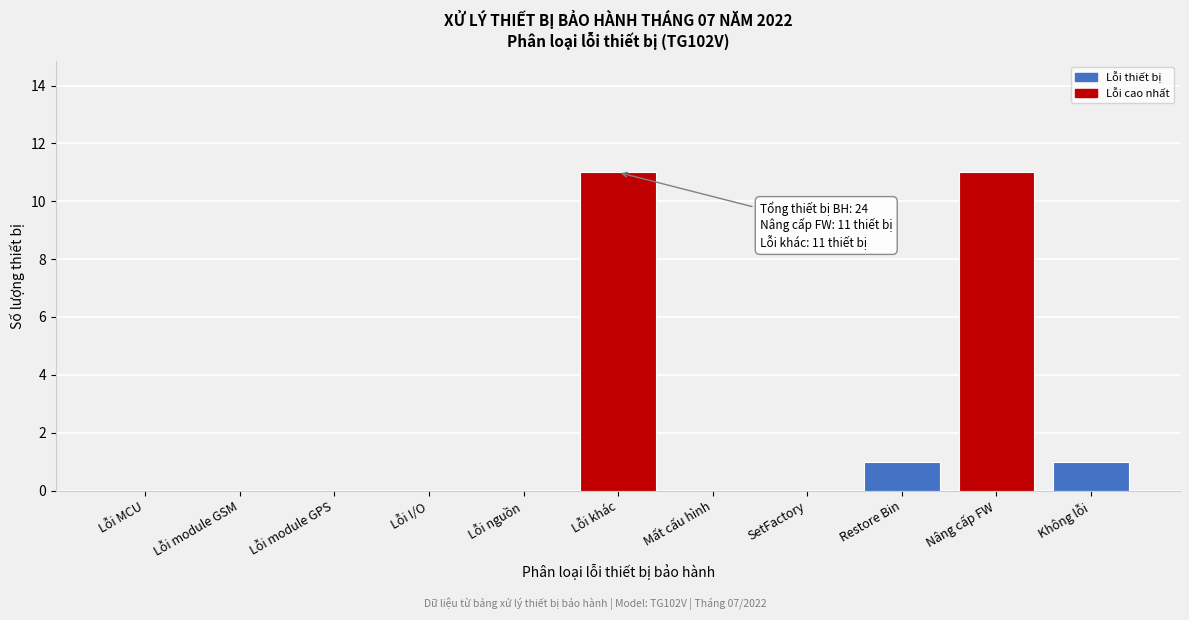

Reading left to right, what are all the values shown in this chart?

Lỗi MCU=0	Lỗi module GSM=0	Lỗi module GPS=0	Lỗi I/O=0	Lỗi nguồn=0	Lỗi khác=11	Mất cấu hình=0	SetFactory=0	Restore Bin=1	Nâng cấp FW=11	Không lỗi=1